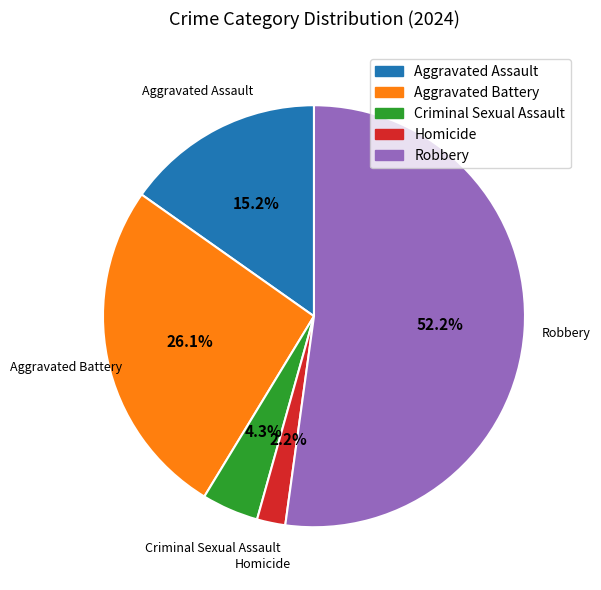

Which slice is the smallest?

Homicide